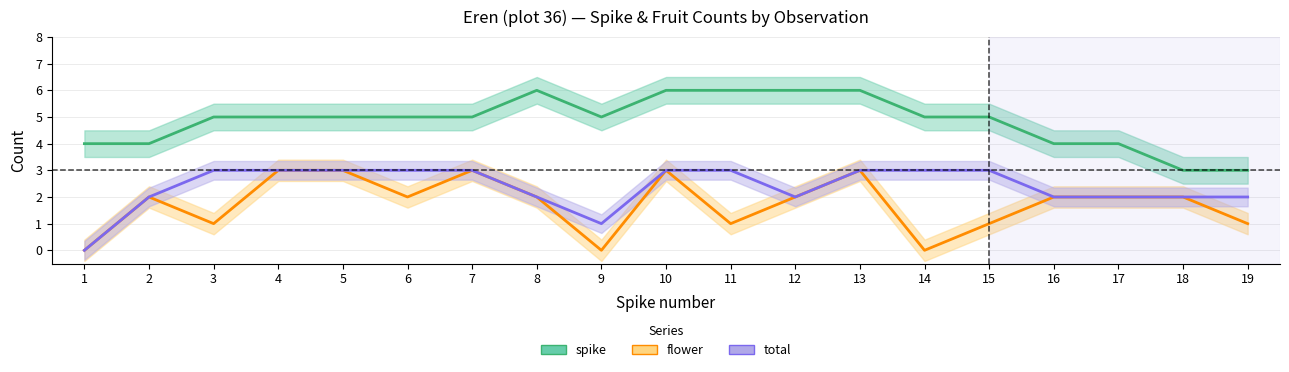

What is the spread (max minus min) of values at 17?

2